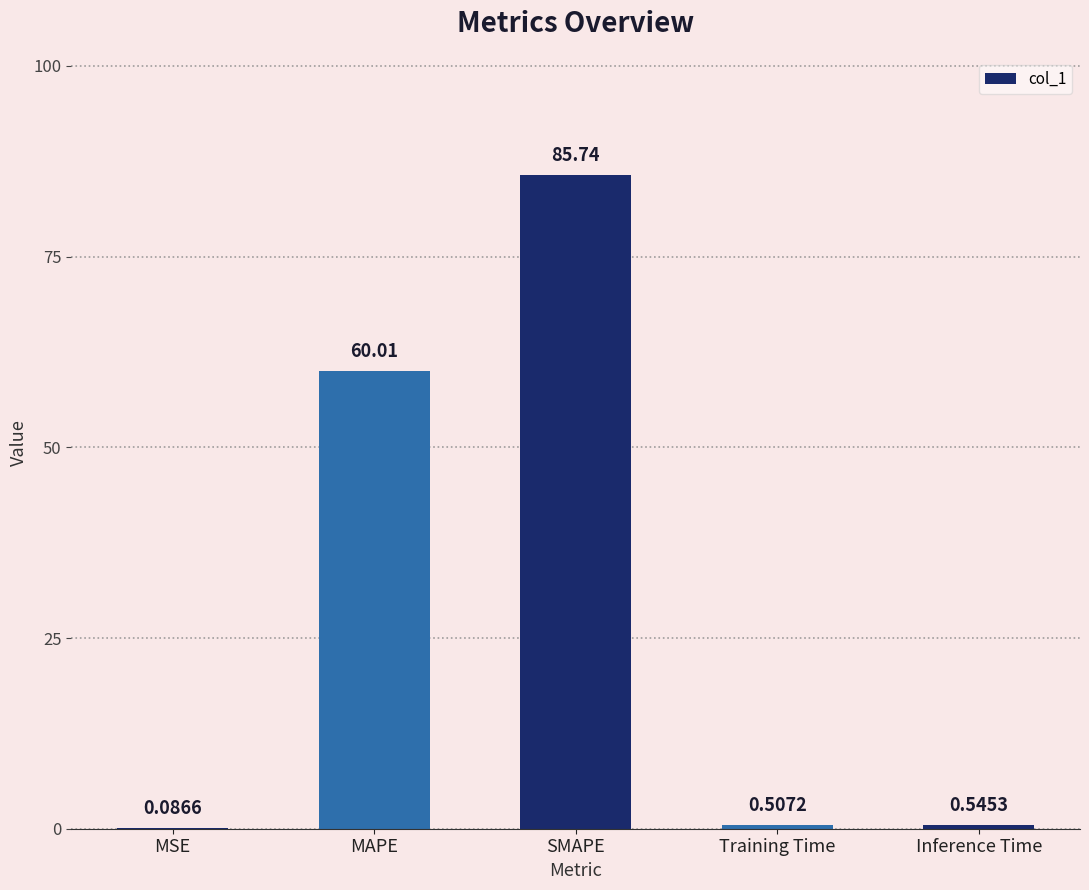

Which category has the highest value across all series?

SMAPE